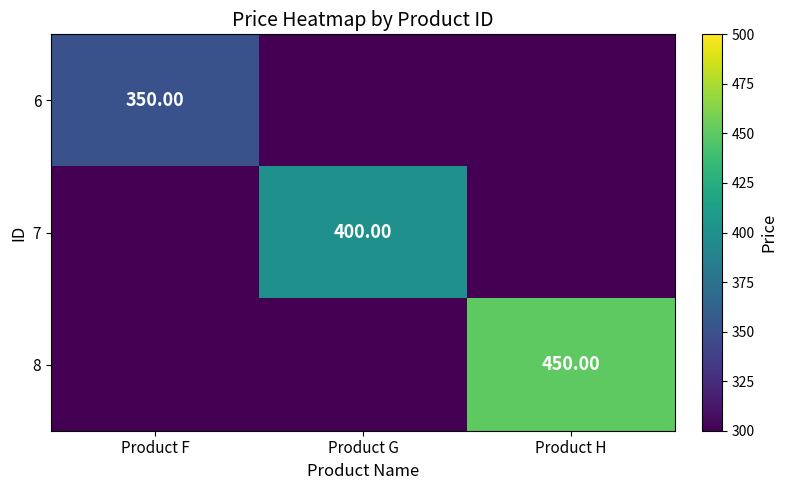

What is the total value across all series at Product G?

400